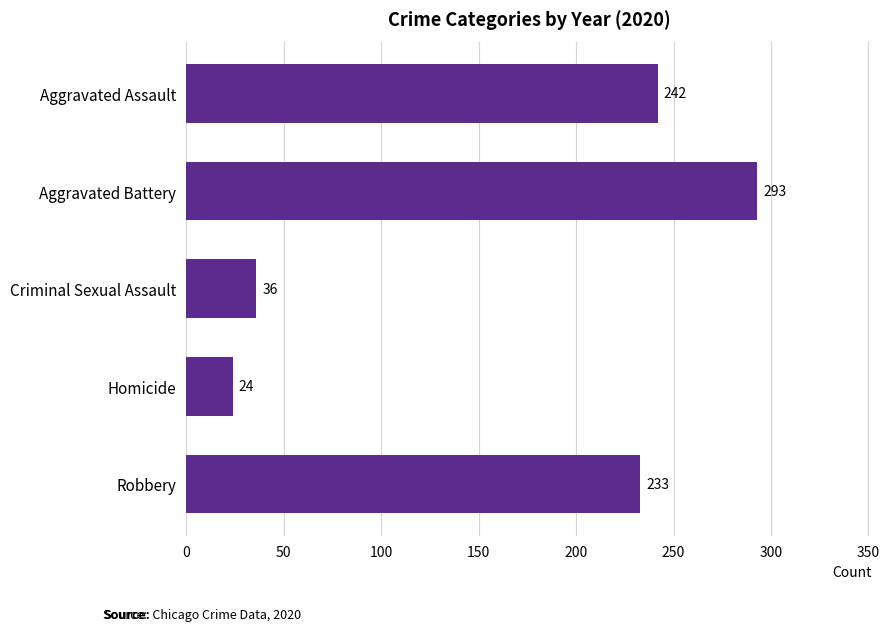

What is the sum of all values?

828